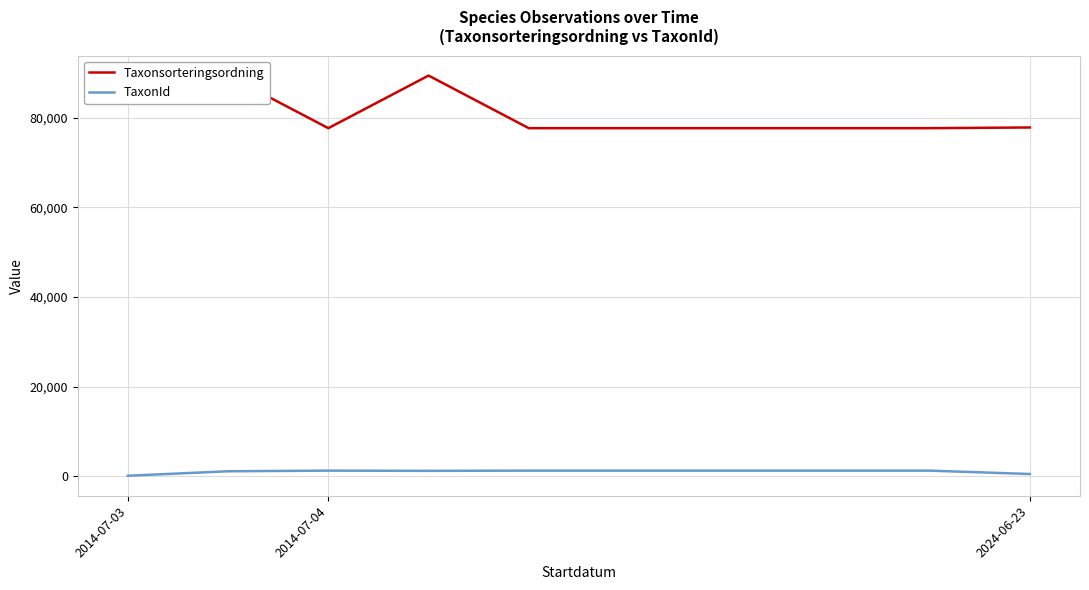

List the series in order of their overall mean, lowest first.

TaxonId, Taxonsorteringsordning